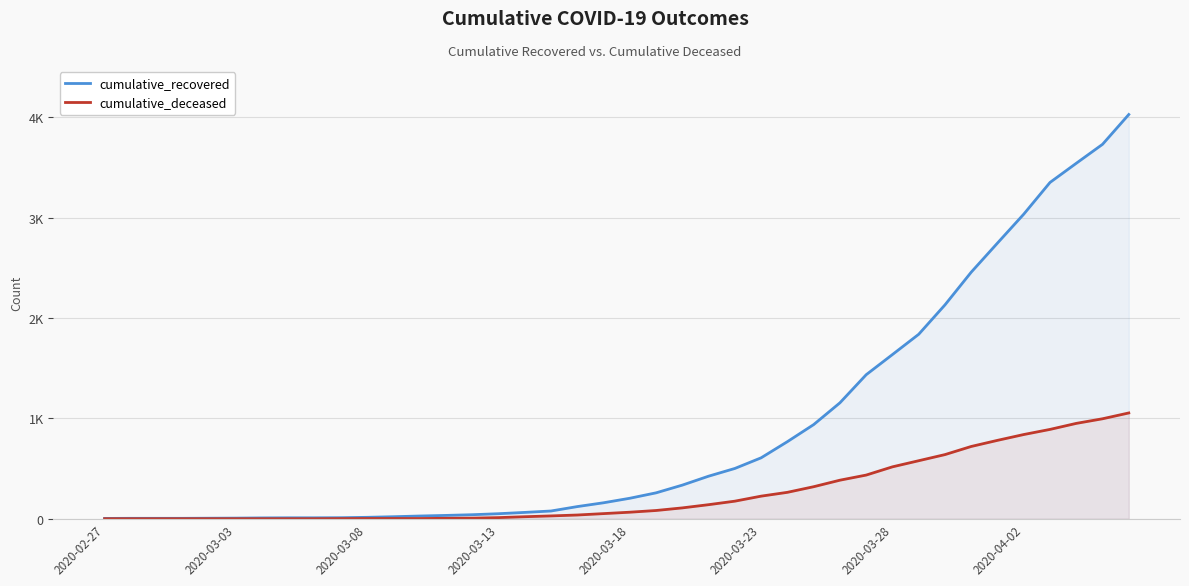

Which series has the widest spread of values?

cumulative_recovered